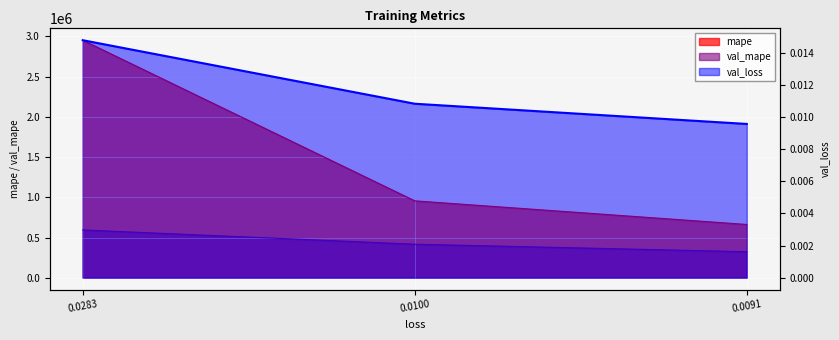

What position from the left is 0.02825625240802765?

1